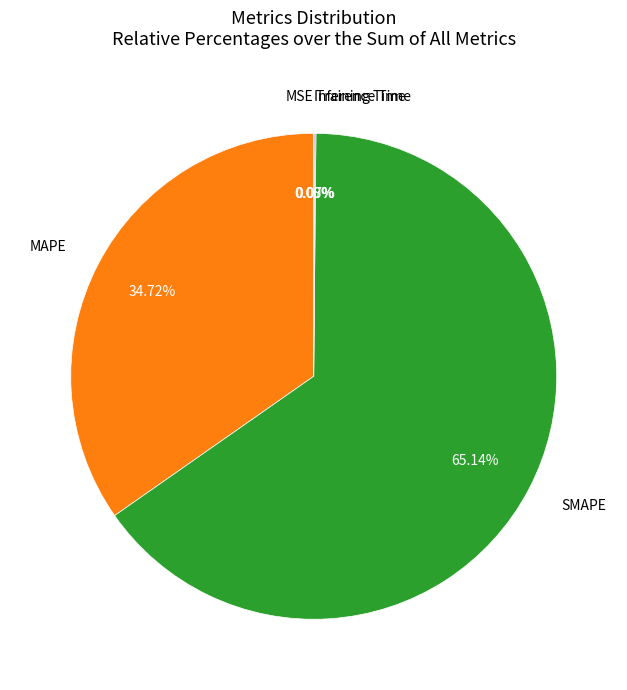

Is there a majority slice in this chart?

Yes